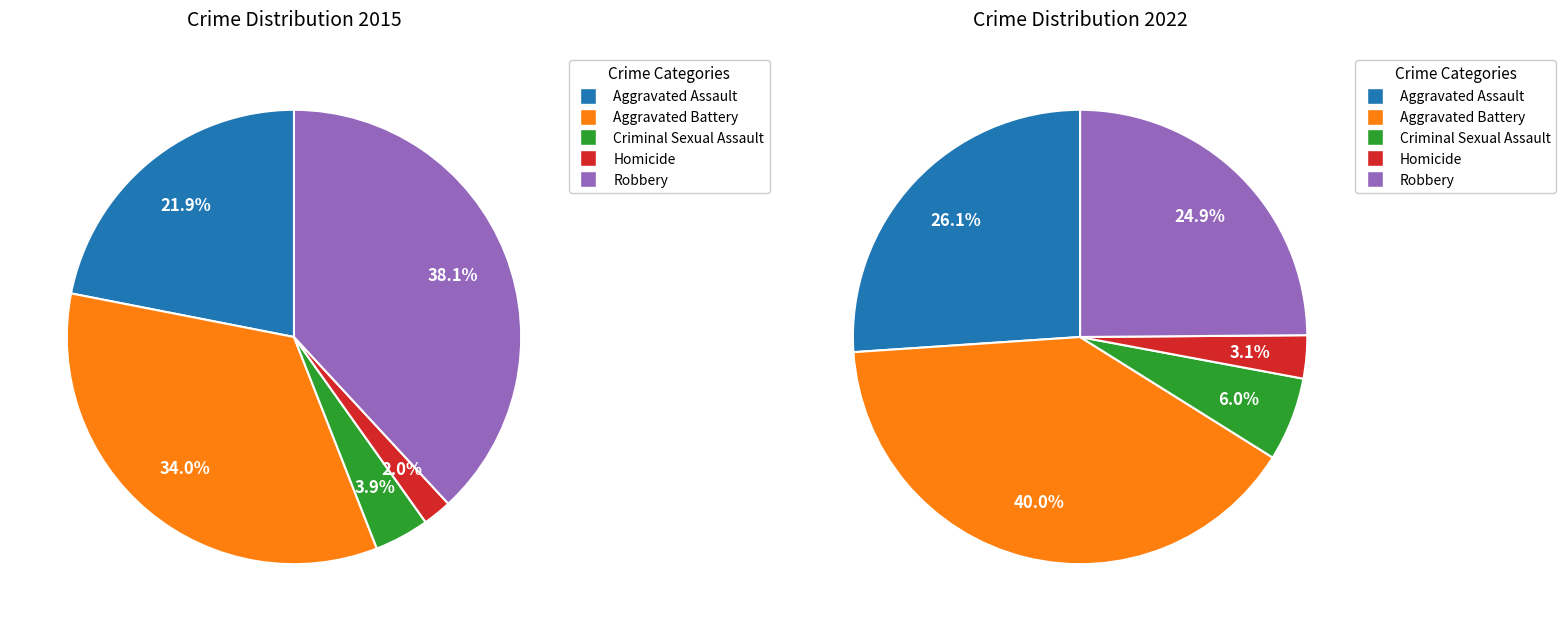

How many segments does this pie chart have?

5